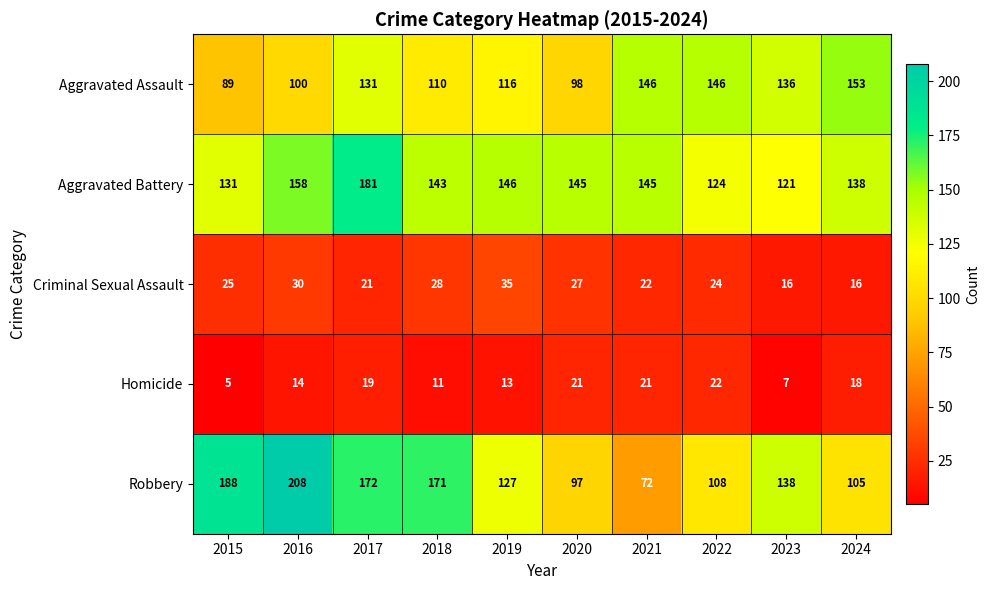

At which label does Aggravated Assault reach its peak?

2024